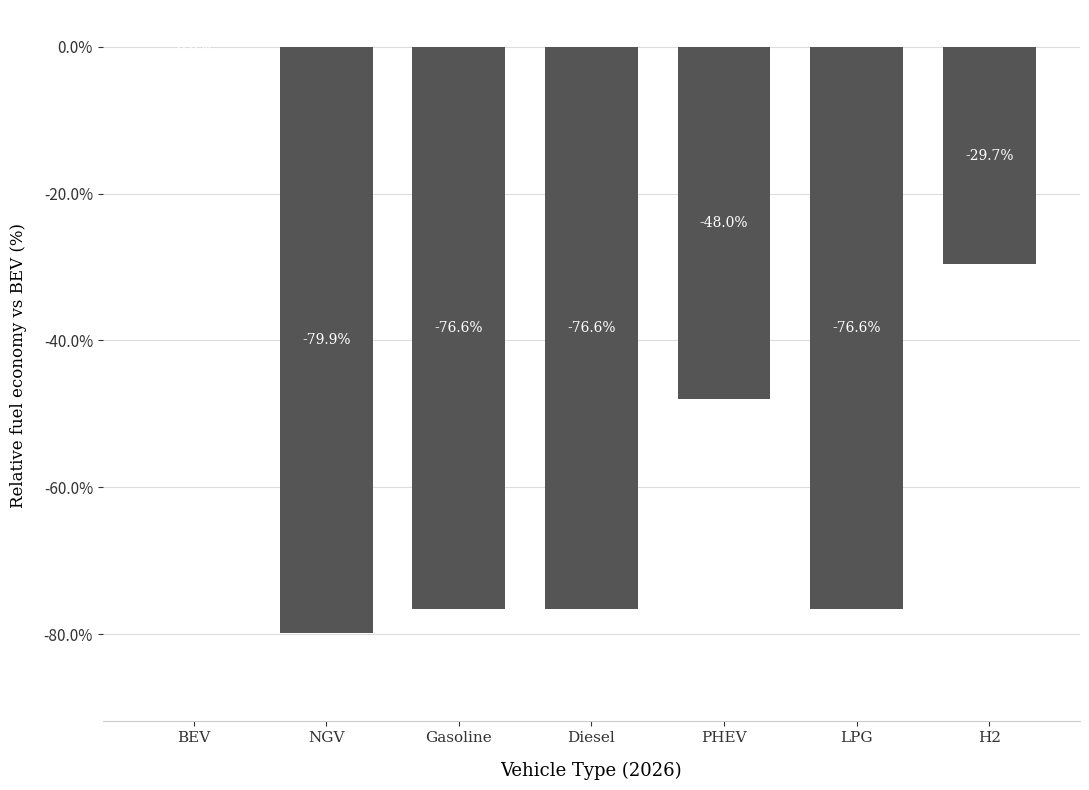

Does the chart contain stacked bars?

No